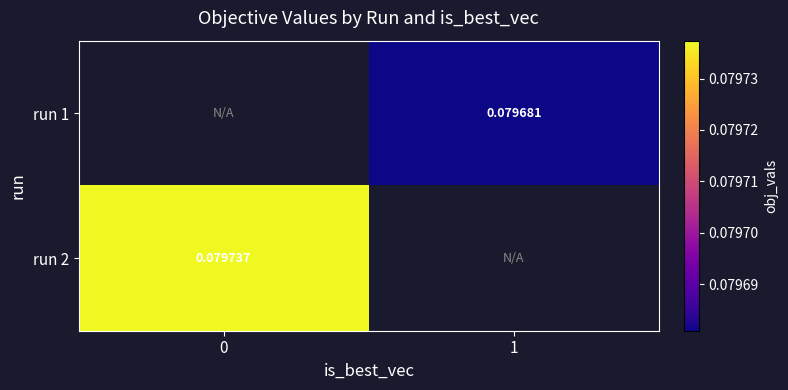

Rank the categories by run 2 value from lowest to highest.

0, 1